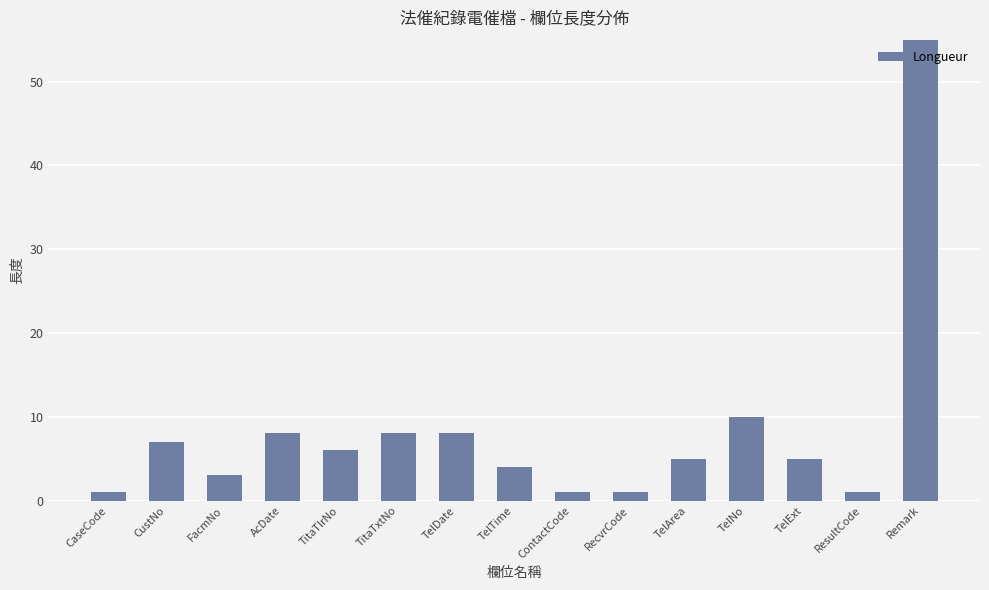

What is the label of the 3rd bar from the right?

TelExt